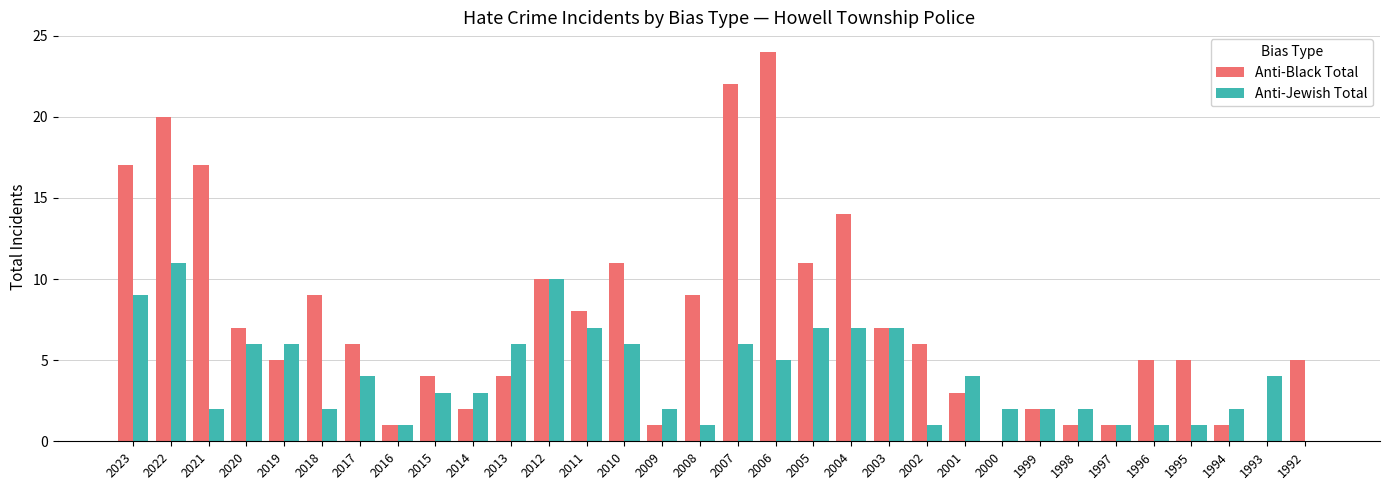

Between 2007 and 1999, which series saw the biggest shift?

Anti-Black Total